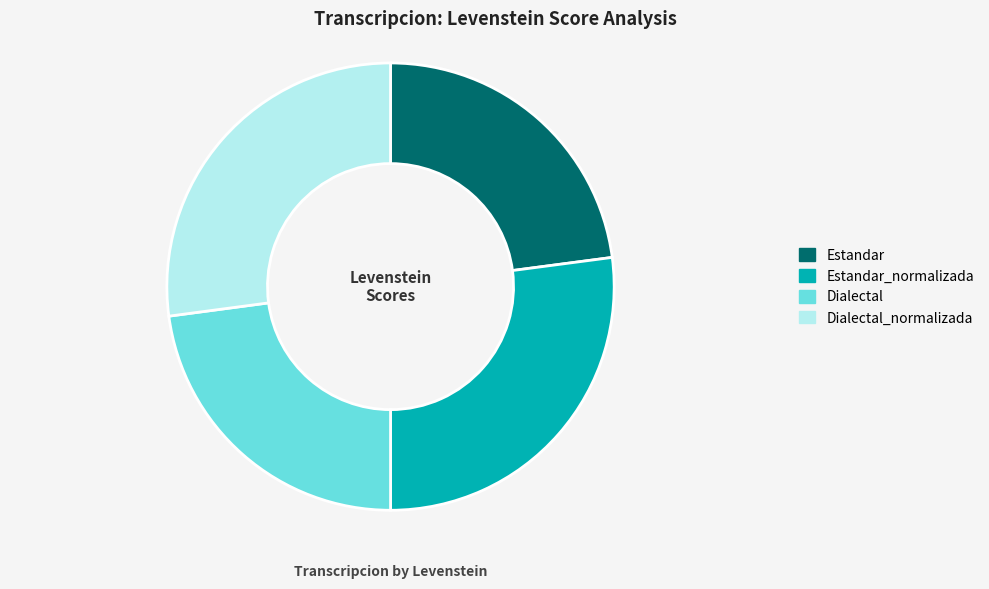

Do Dialectal and Estandar together represent more than half of the pie?

No